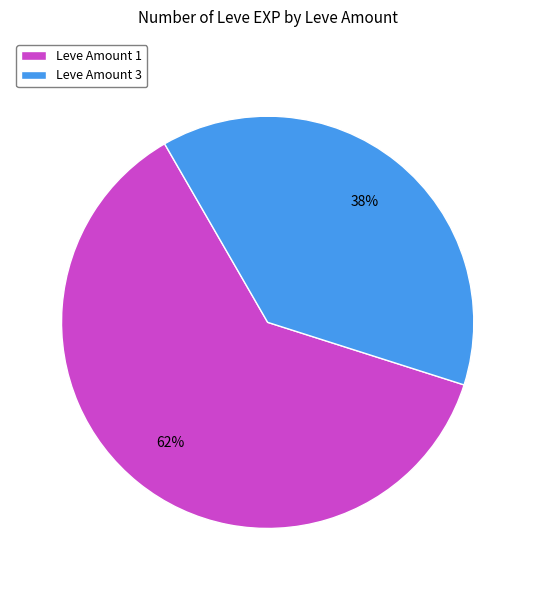

Count the number of slices in the pie.

2